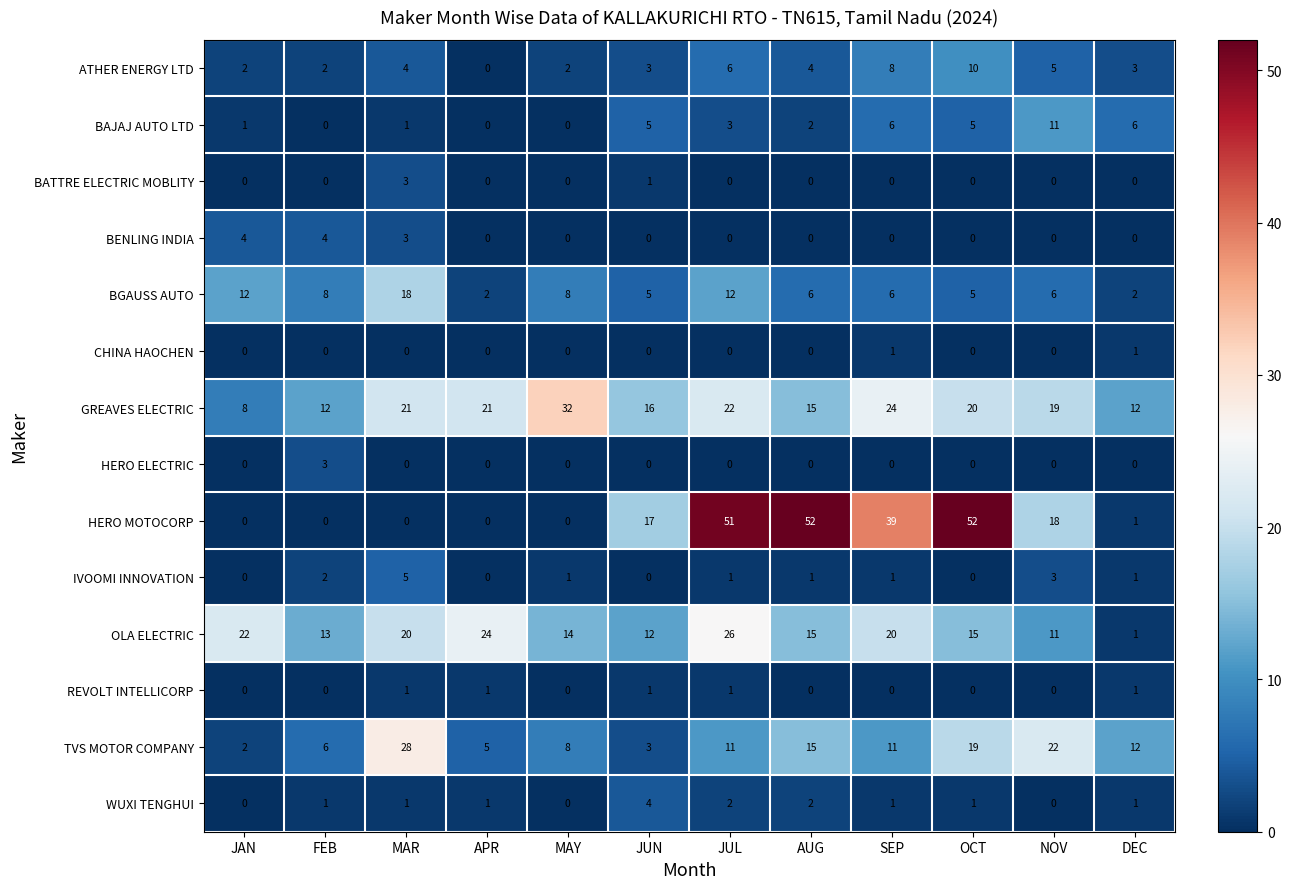

What is the difference between the maximum and minimum values in the BAJAJ AUTO LTD series?

11